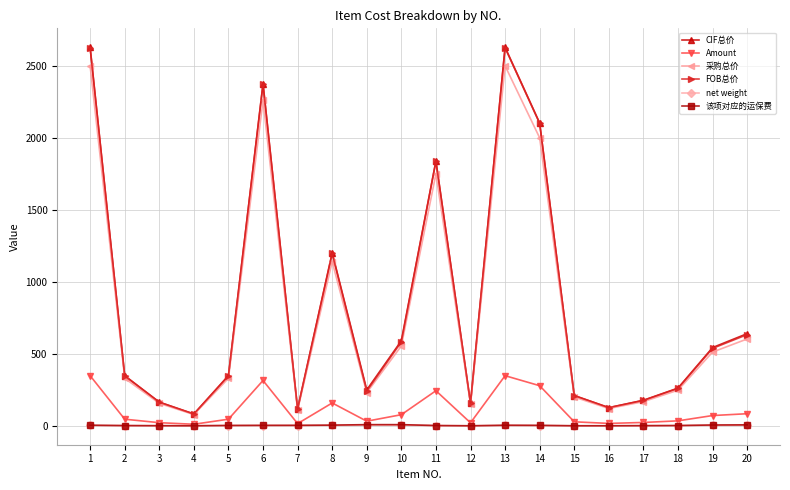

The Amount series shows 16.7 at 16. True or false?

True